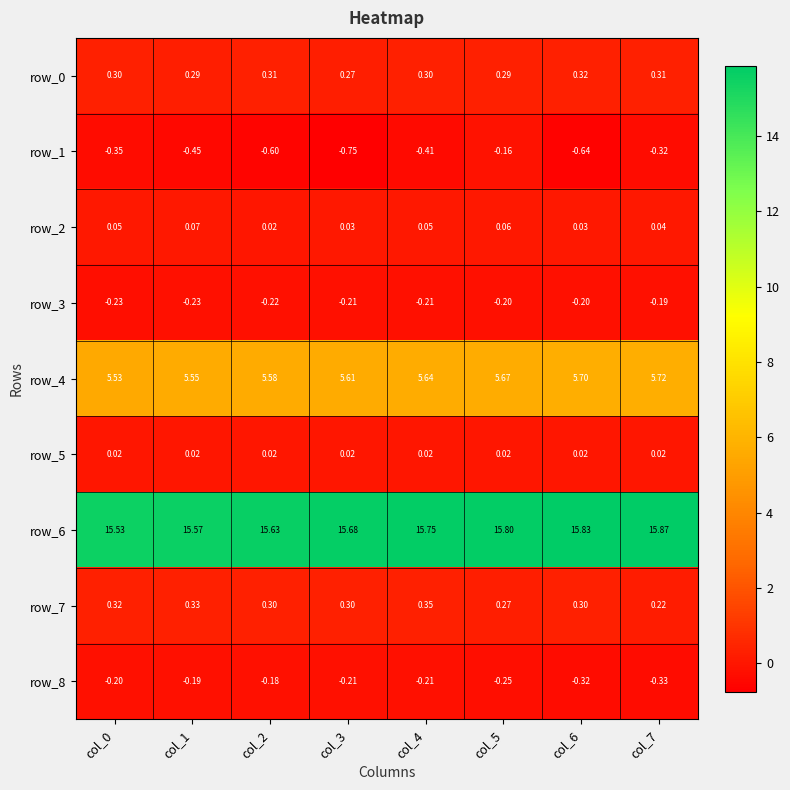

How many categories are shown in the chart?

8